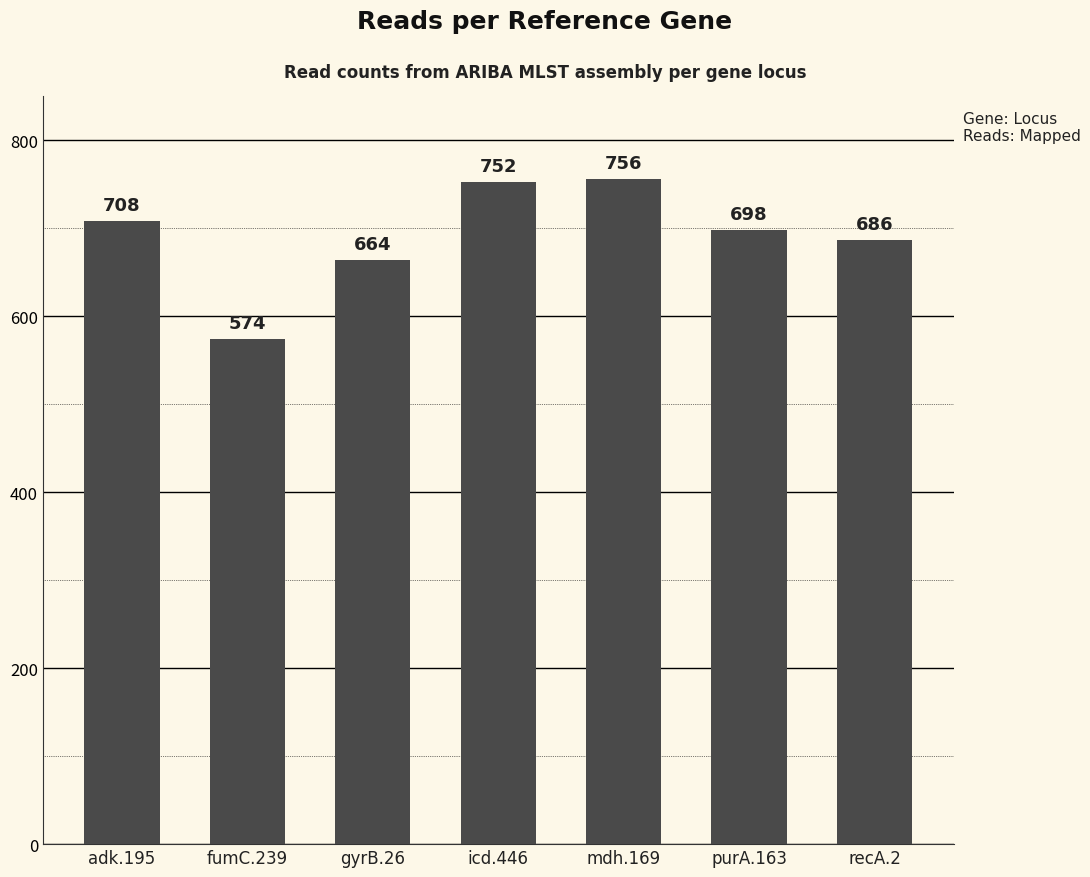

What is the value of the 3rd bar from the left?

664